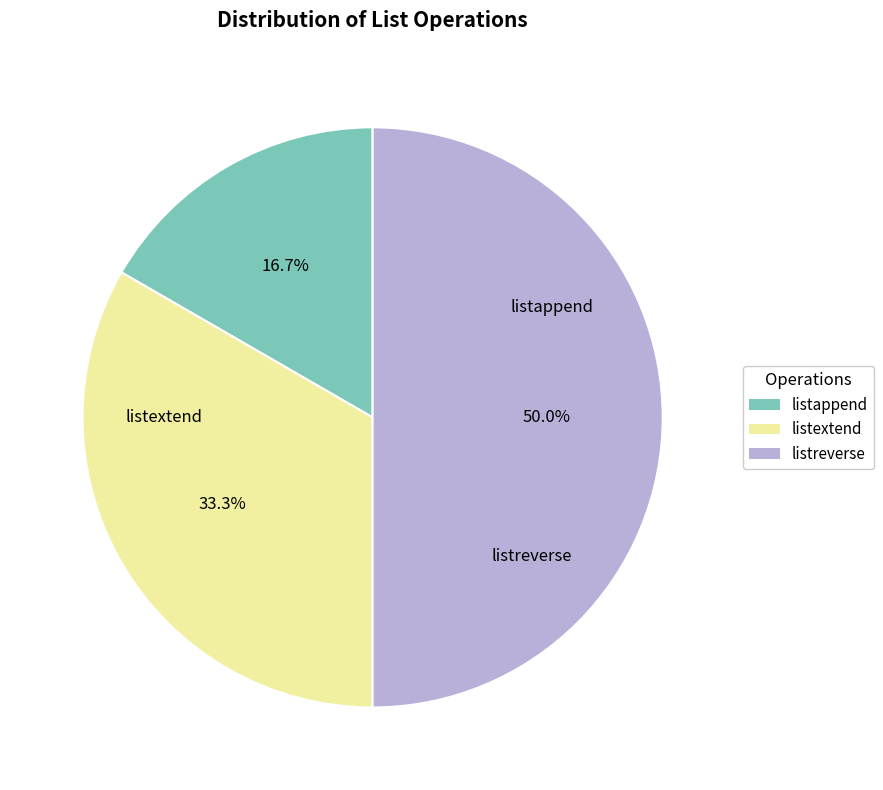

Which category has the smallest portion of the pie?

listappend: 